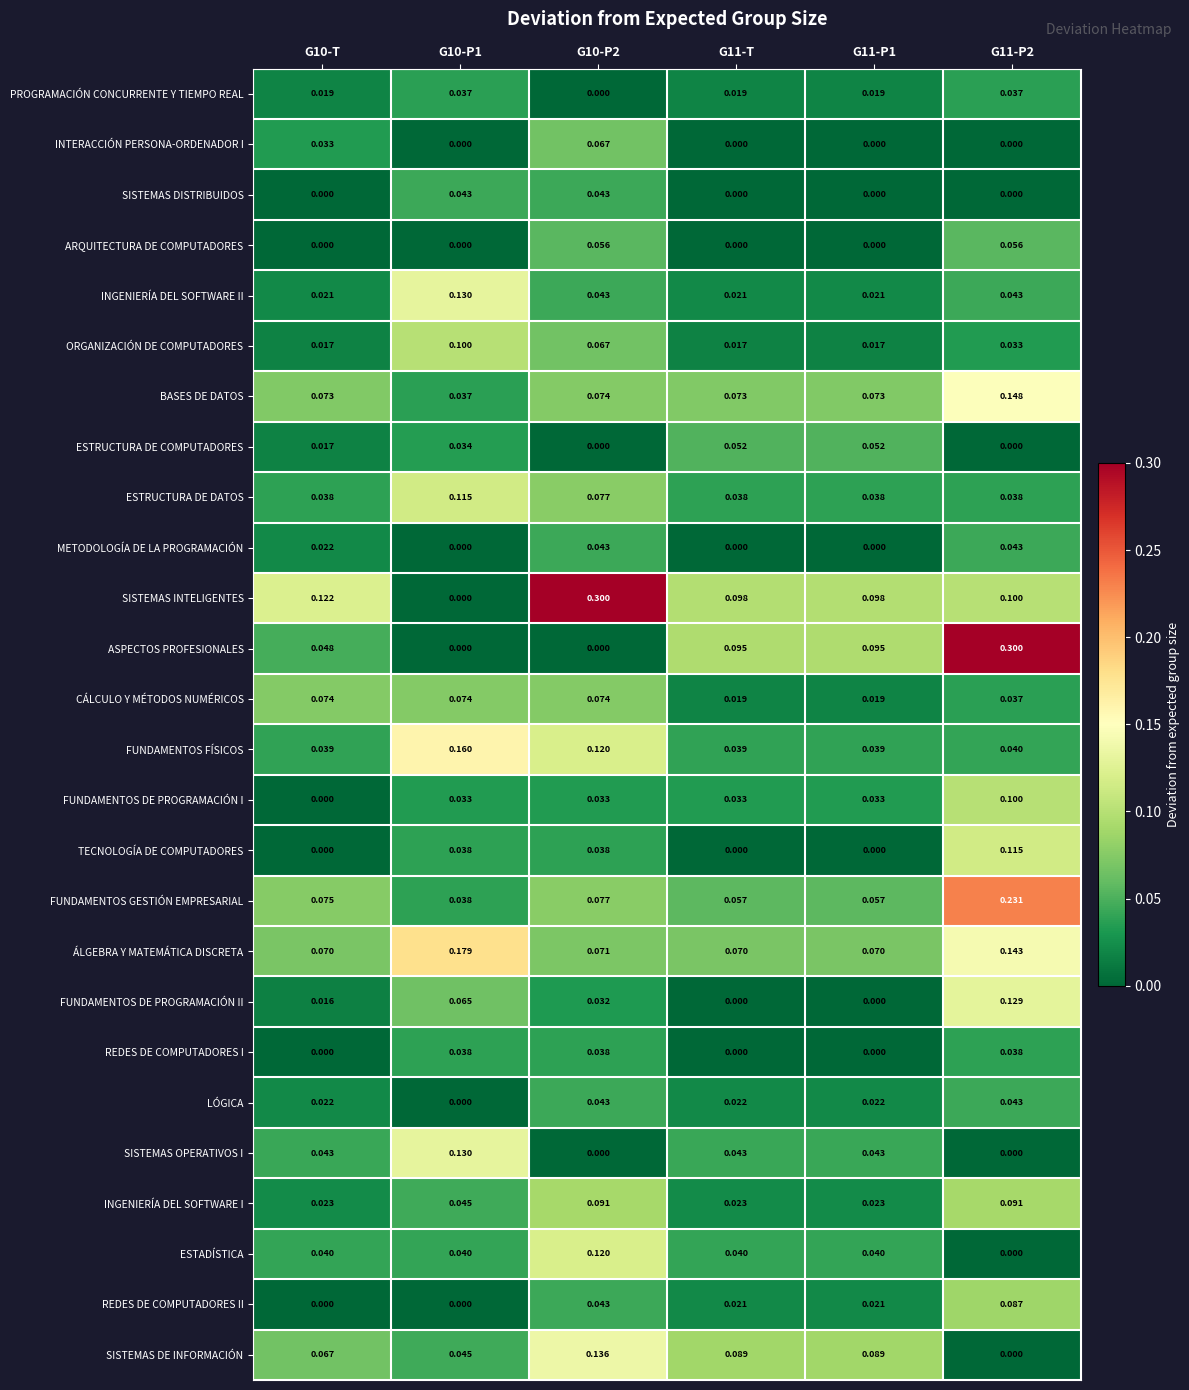

Count the number of data series in this chart.

26